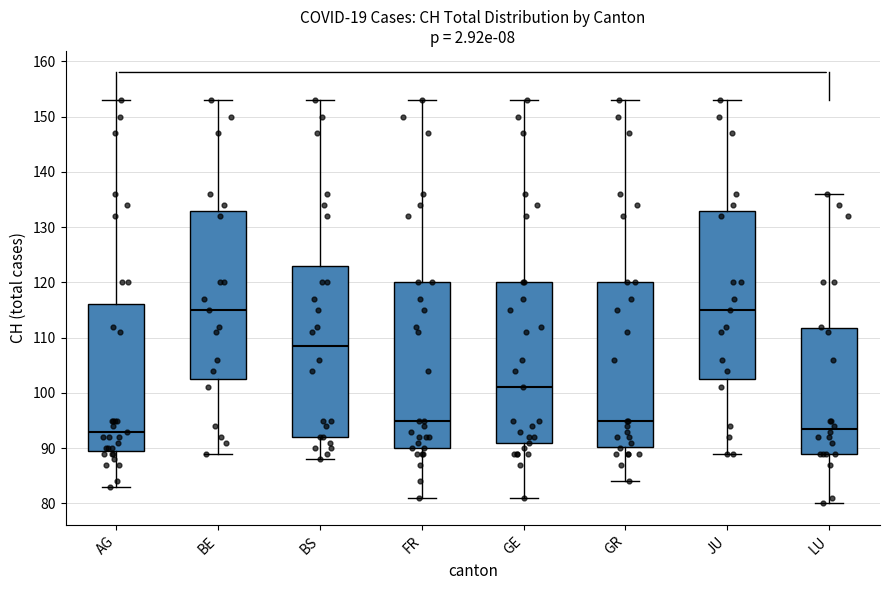

Where does the median line of the box for FR sit on the y-axis? The values are not printed on the chart, so give them approximately, as read against the axis.

95